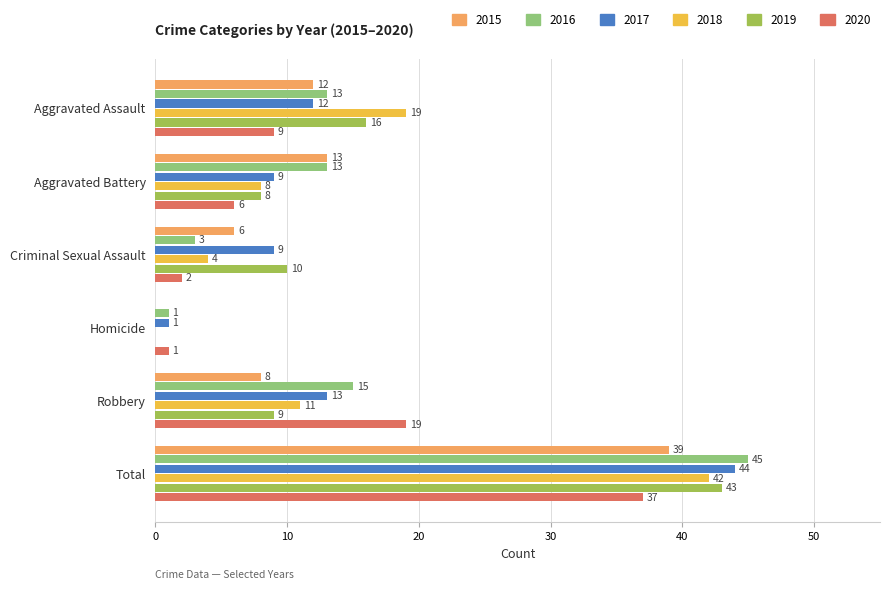

Which series has the widest spread of values?

2016